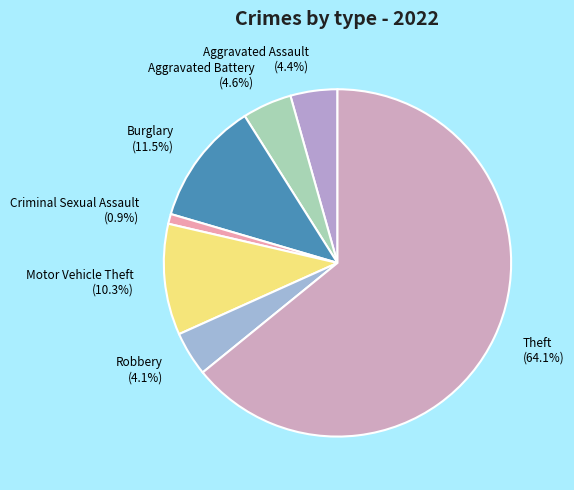

What is the majority slice?

Theft (64.1%)